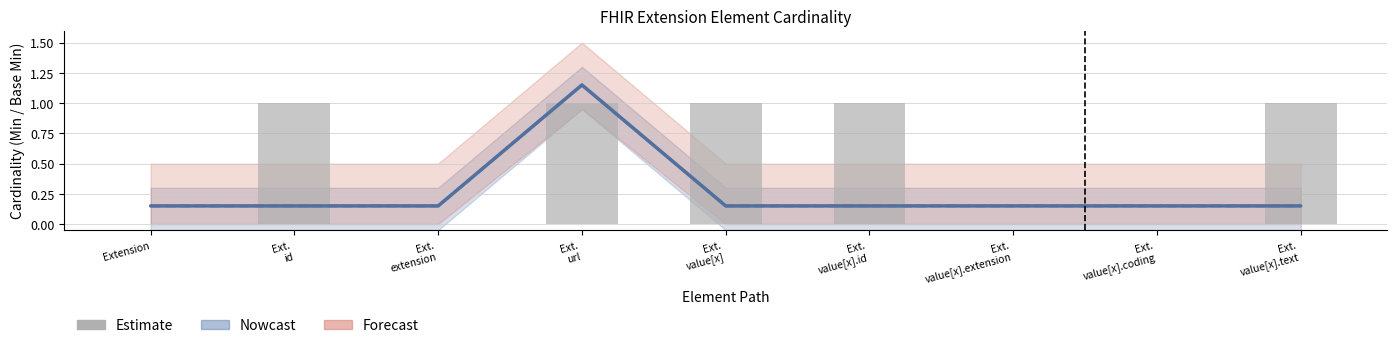

At which label is the value closest to 0?

Extension